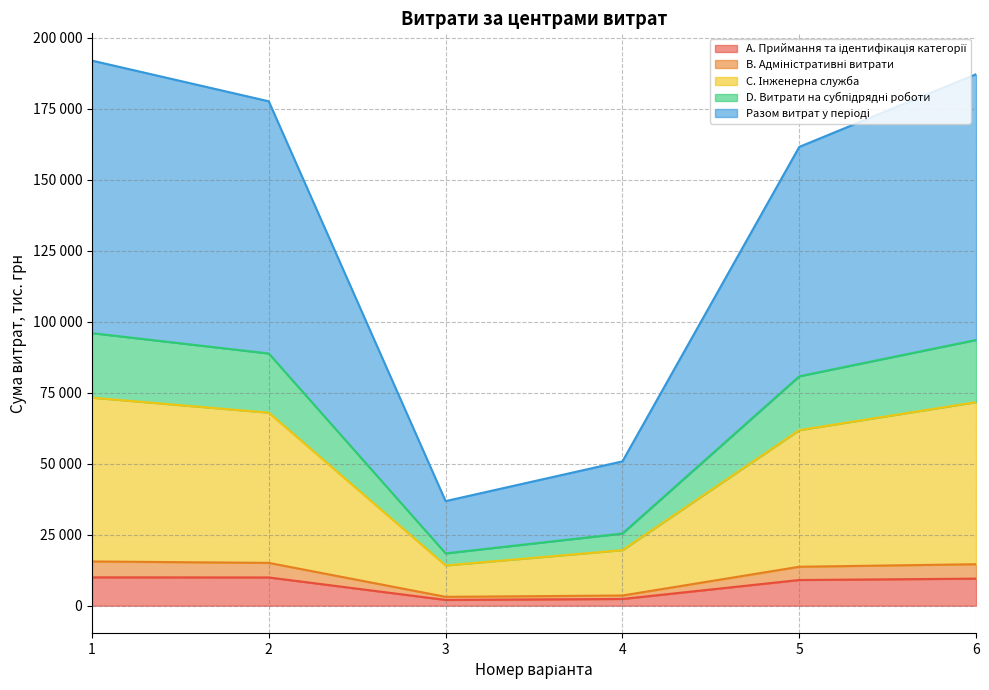

What is the average value of the A. Приймання та ідентифікація категорії series?

7145